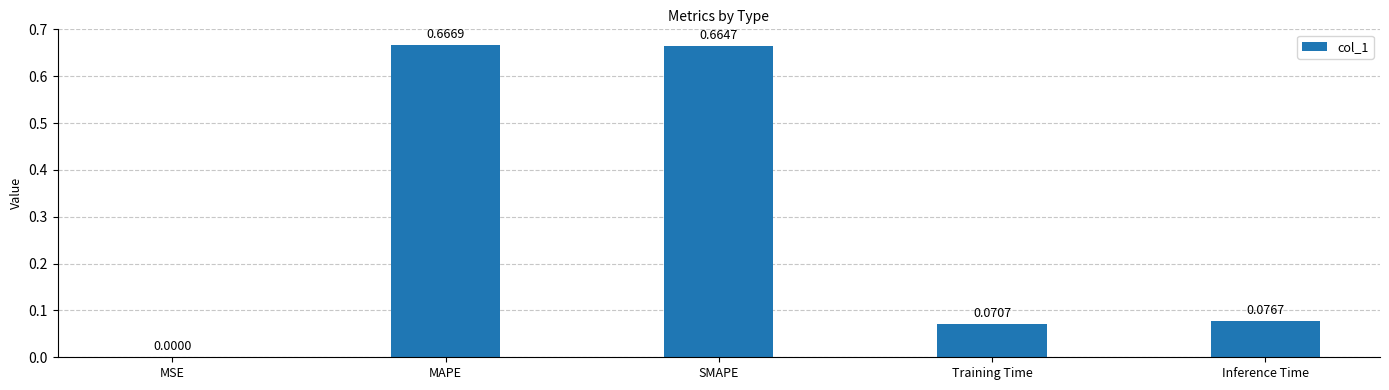

Between Inference Time and MSE, which is larger?

Inference Time